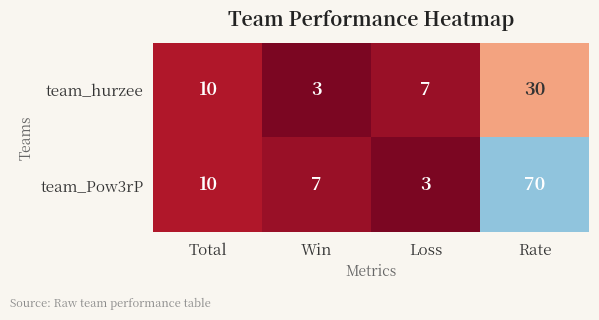

What is the difference between the team_hurzee values at Loss and Total?

3